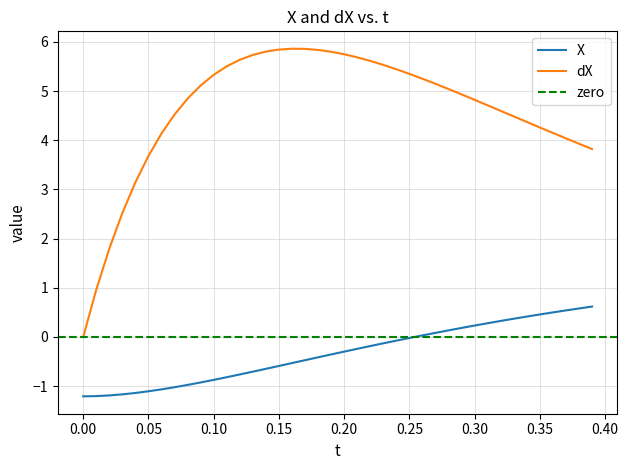

What is the sum of all X values?

-13.4